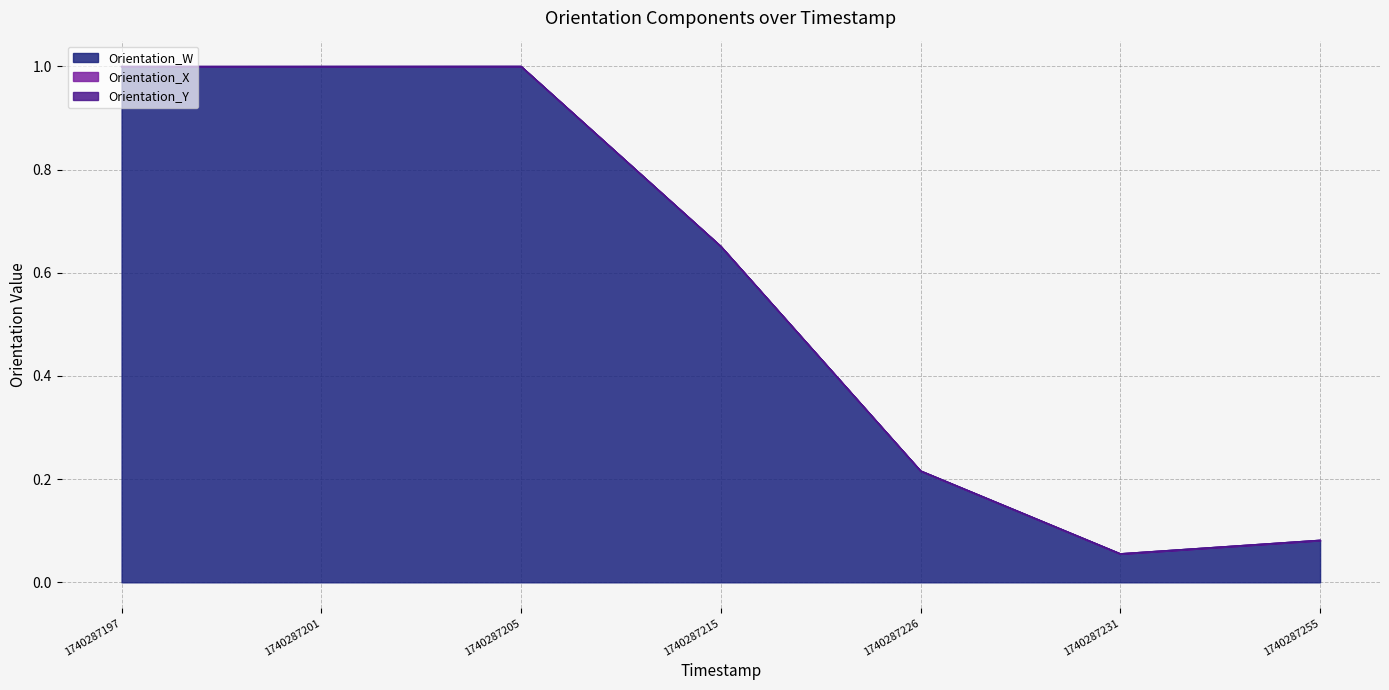

Reading left to right, transcribe all the data shown in this chart.

Orientation_W: 1.0	1.0	1.0	0.7	0.2	0.1	0.1
Orientation_X: 0.0	0.0	0.0	0.0	0.0	0.0	0.0
Orientation_Y: 0.0	0.0	0.0	0.0	0.0	0.0	0.0